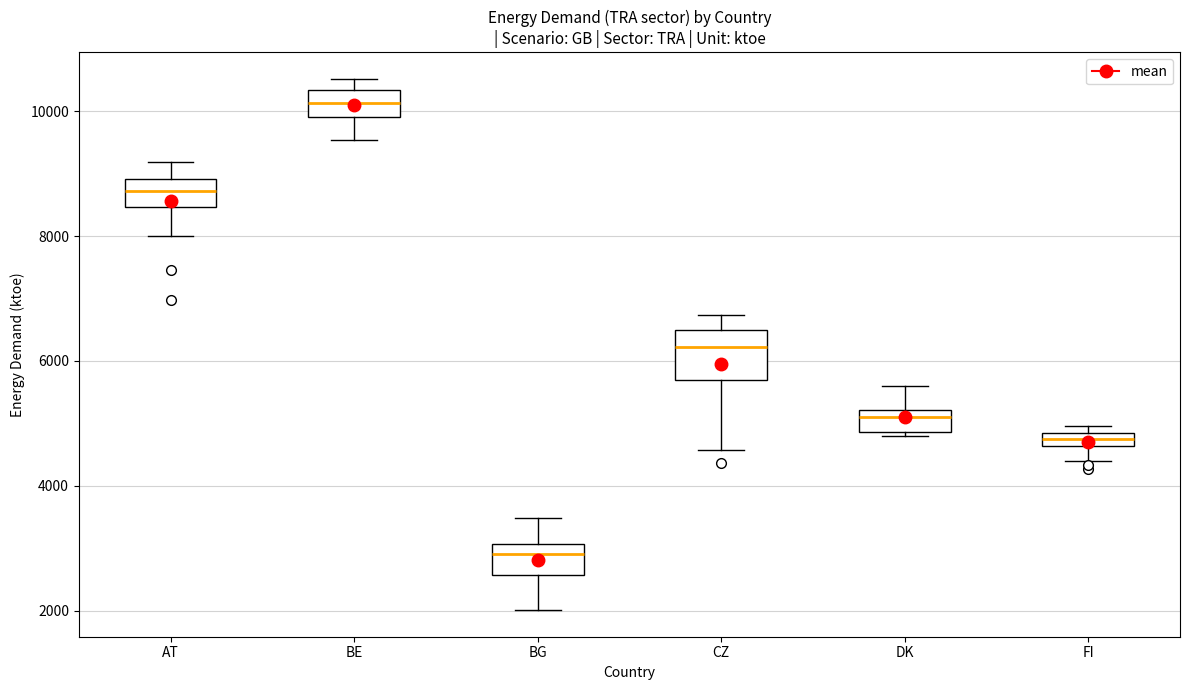

Where is the upper edge of the box for CZ on the y-axis? The values are not printed on the chart, so give them approximately, as read against the axis.

6400